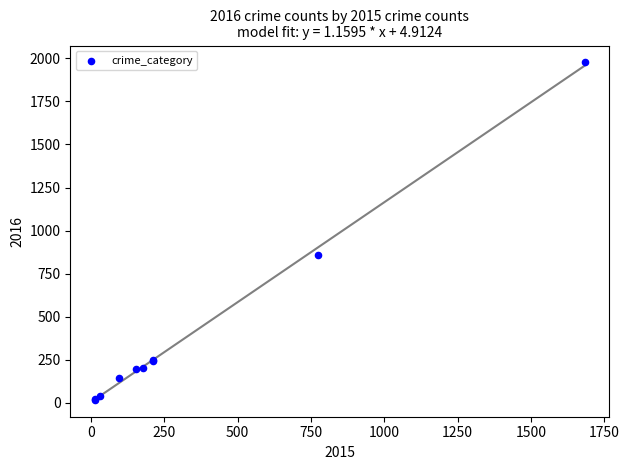

What Y value in the scatter plot is closest to 997?

858